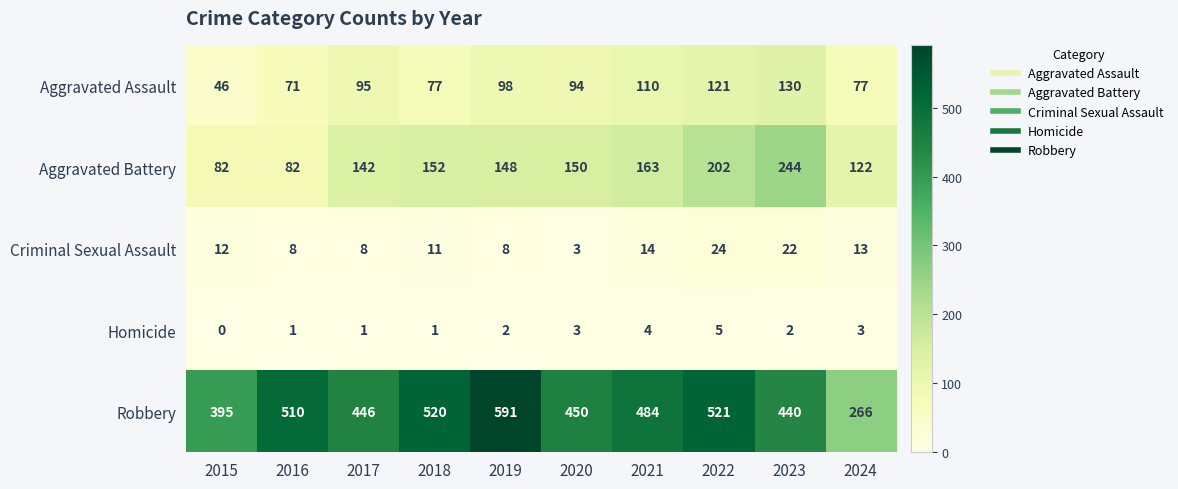

What is the difference between the highest and lowest values at 2024?

263